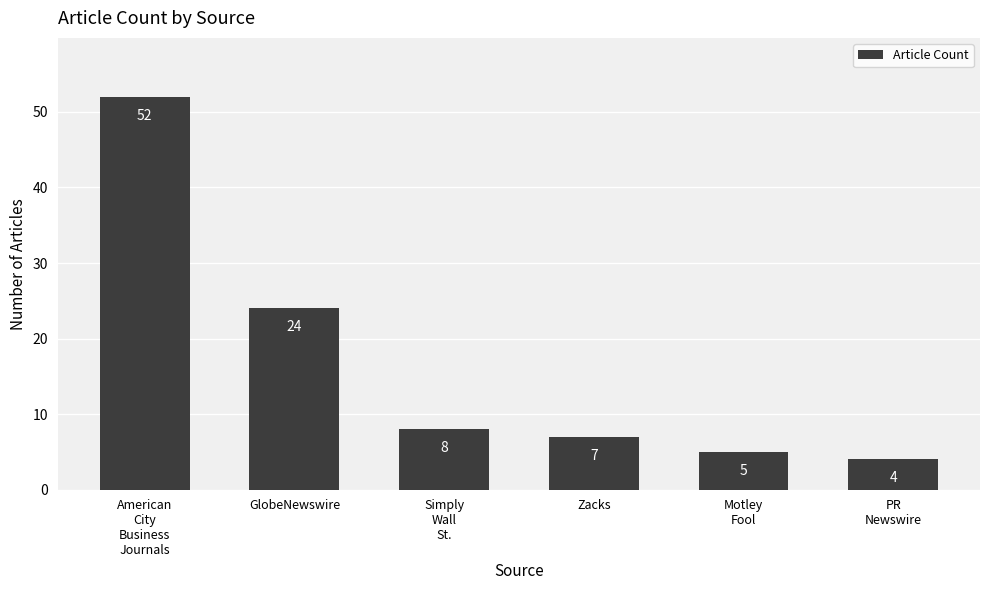

What is the sum of all values?

100